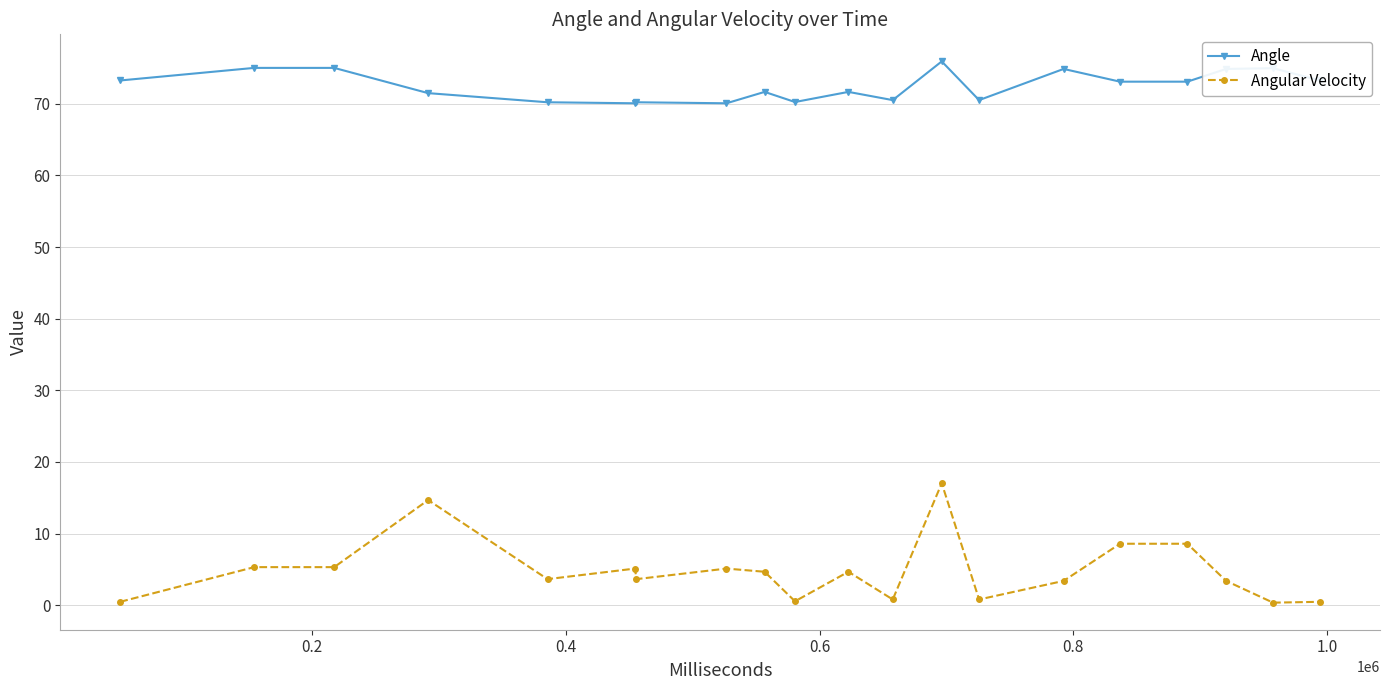

True or false: Angular Velocity and Angle intersect in this chart.

False